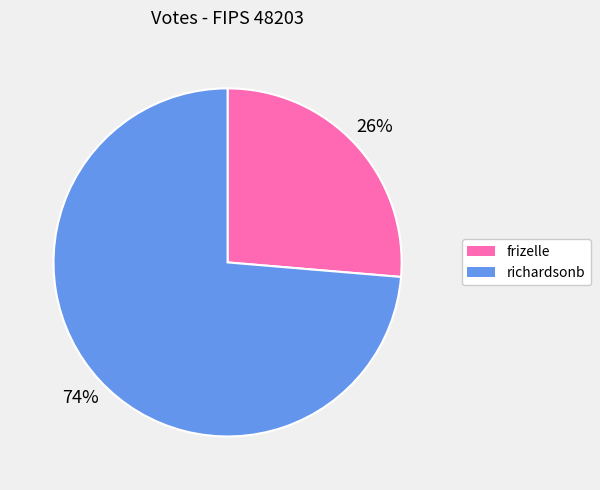

How many segments does this pie chart have?

2